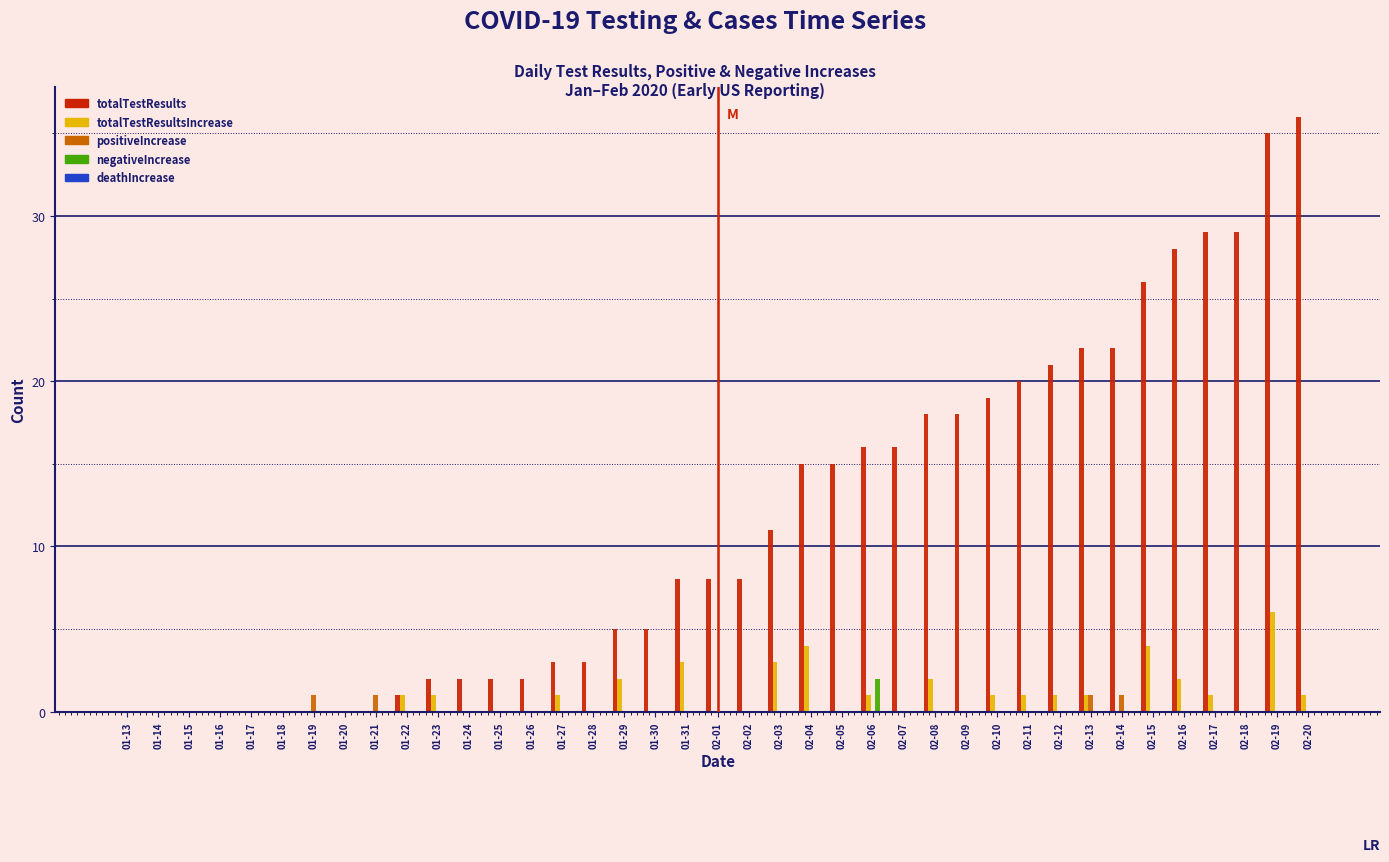

Which category has the highest value across all series?

02-20